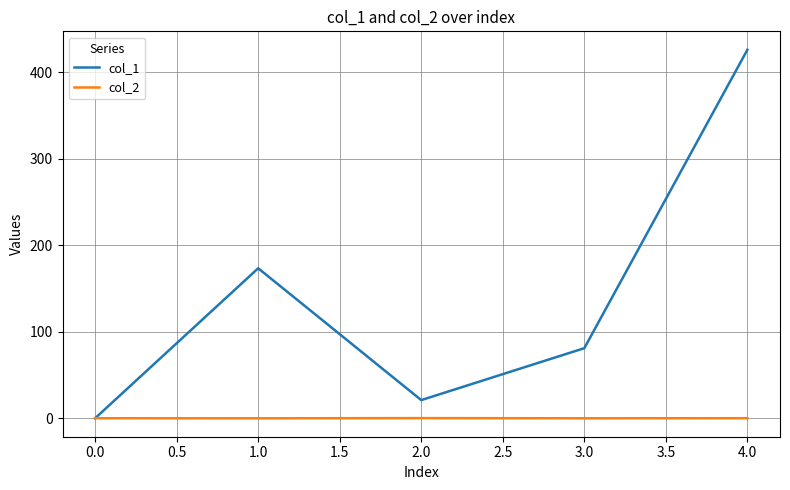

The col_2 series shows 0.0 at 0.0. True or false?

True